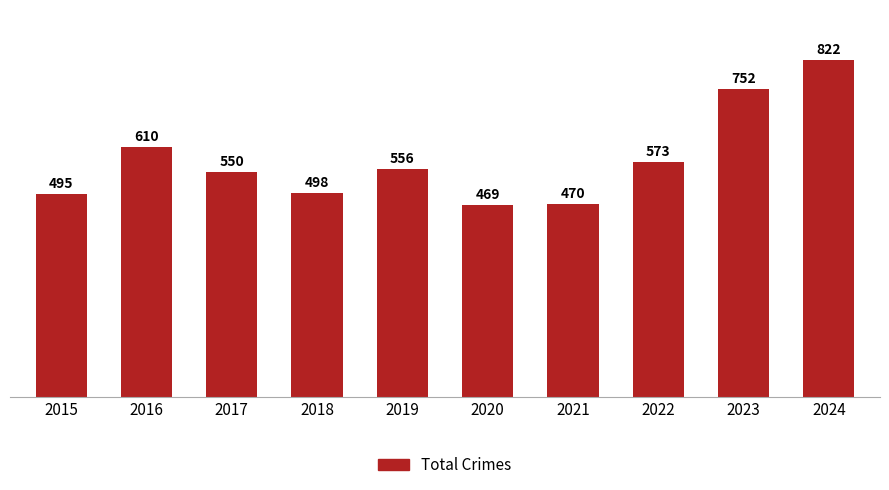

List the labels in order of value, largest first.

2024, 2023, 2016, 2022, 2019, 2017, 2018, 2015, 2021, 2020